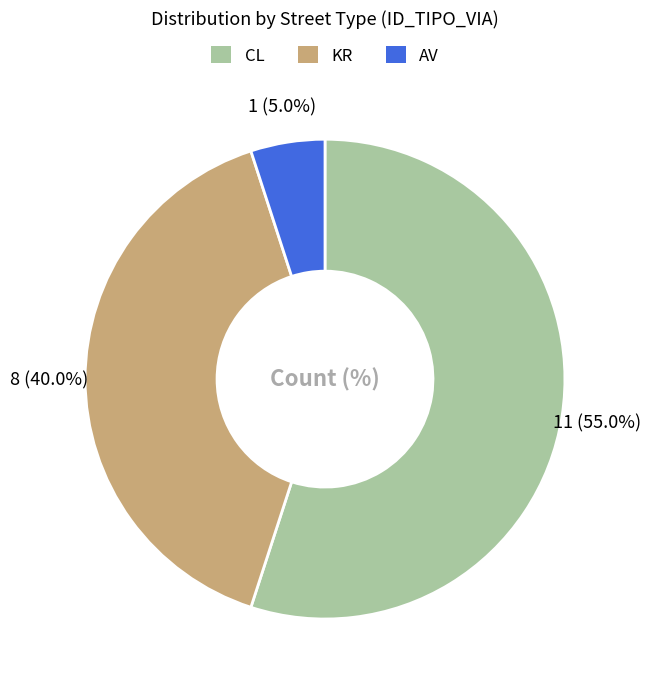

How many segments does this pie chart have?

3